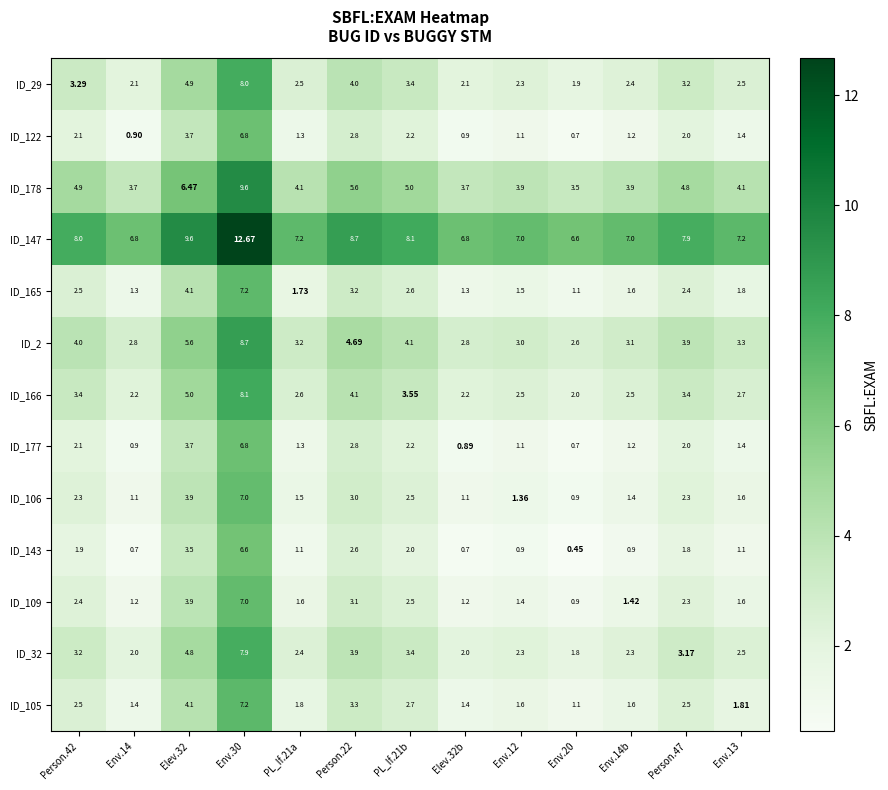

How many series are shown in this chart?

13